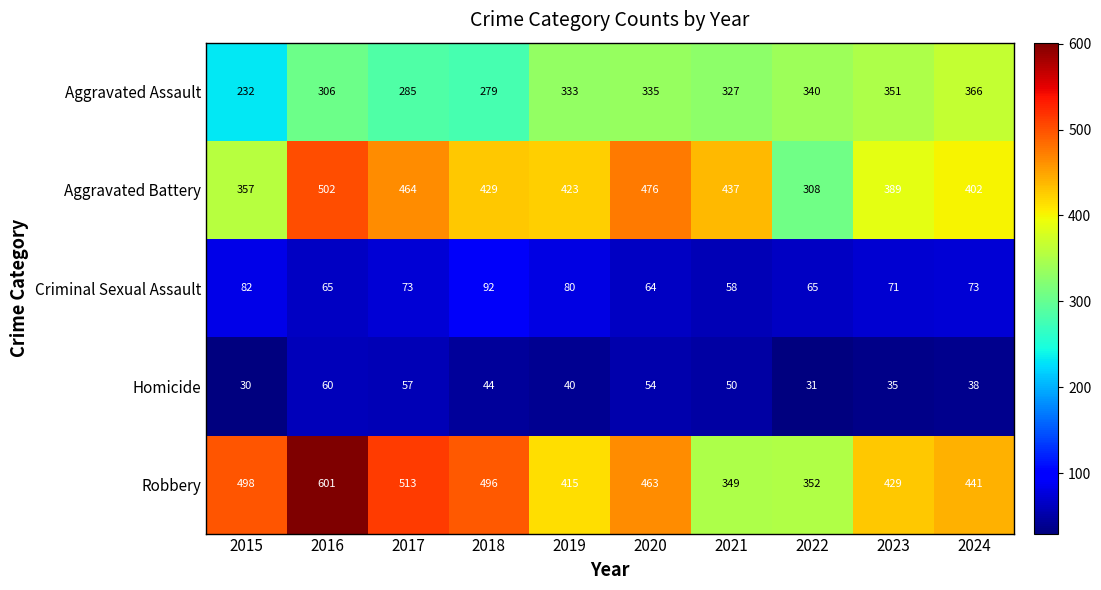

What is the difference between the highest and lowest values at 2015?

468